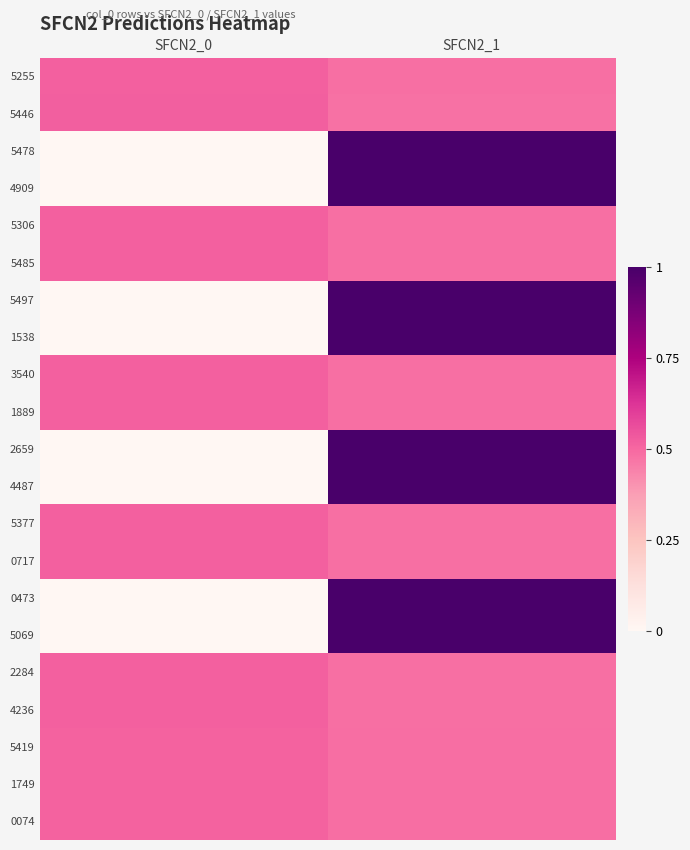

Reading right to left, extract all data points from this chart.

5255: SFCN2_1=0.5	SFCN2_0=0.5
5446: SFCN2_1=0.5	SFCN2_0=0.5
5478: SFCN2_1=1.0	SFCN2_0=0.0
4909: SFCN2_1=1.0	SFCN2_0=0.0
5306: SFCN2_1=0.5	SFCN2_0=0.5
5485: SFCN2_1=0.5	SFCN2_0=0.5
5497: SFCN2_1=1.0	SFCN2_0=0.0
1538: SFCN2_1=1.0	SFCN2_0=0.0
3540: SFCN2_1=0.5	SFCN2_0=0.5
1889: SFCN2_1=0.5	SFCN2_0=0.5
2659: SFCN2_1=1.0	SFCN2_0=0.0
4487: SFCN2_1=1.0	SFCN2_0=0.0
5377: SFCN2_1=0.5	SFCN2_0=0.5
0717: SFCN2_1=0.5	SFCN2_0=0.5
0473: SFCN2_1=1.0	SFCN2_0=0.0
5069: SFCN2_1=1.0	SFCN2_0=0.0
2284: SFCN2_1=0.5	SFCN2_0=0.5
4236: SFCN2_1=0.5	SFCN2_0=0.5
5419: SFCN2_1=0.5	SFCN2_0=0.5
1749: SFCN2_1=0.5	SFCN2_0=0.5
0074: SFCN2_1=0.5	SFCN2_0=0.5